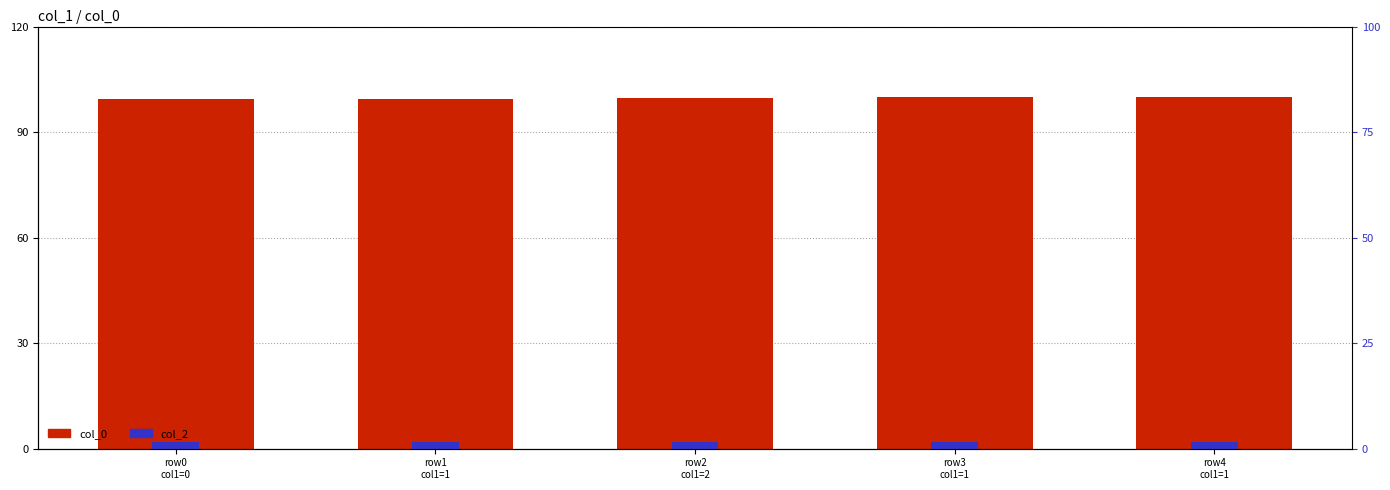

What is the average value of the col_2 series?

2.0